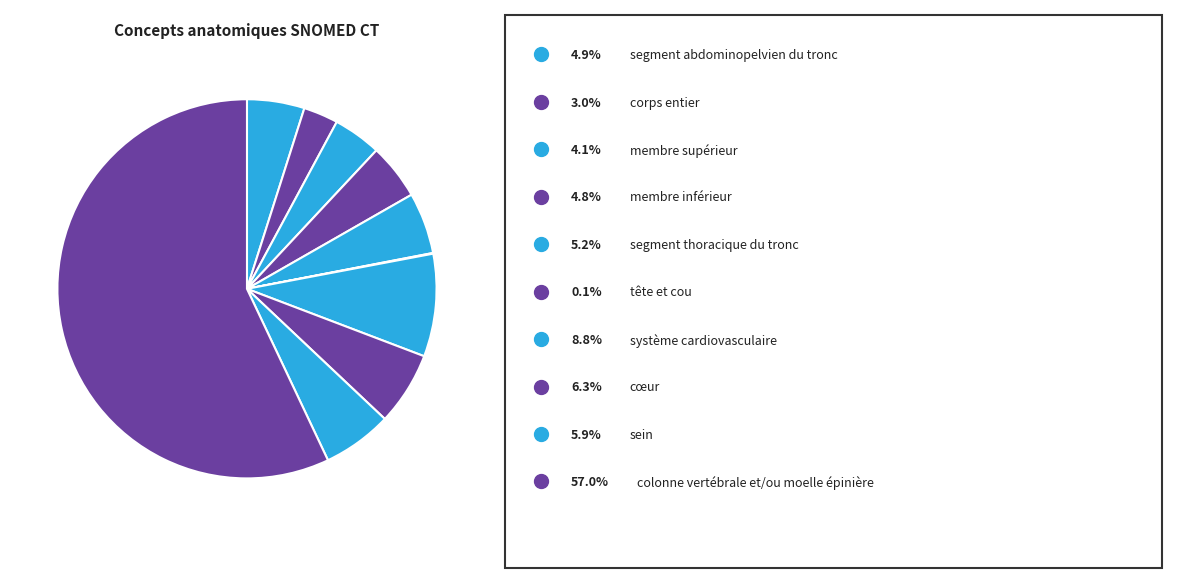

How many segments does this pie chart have?

10